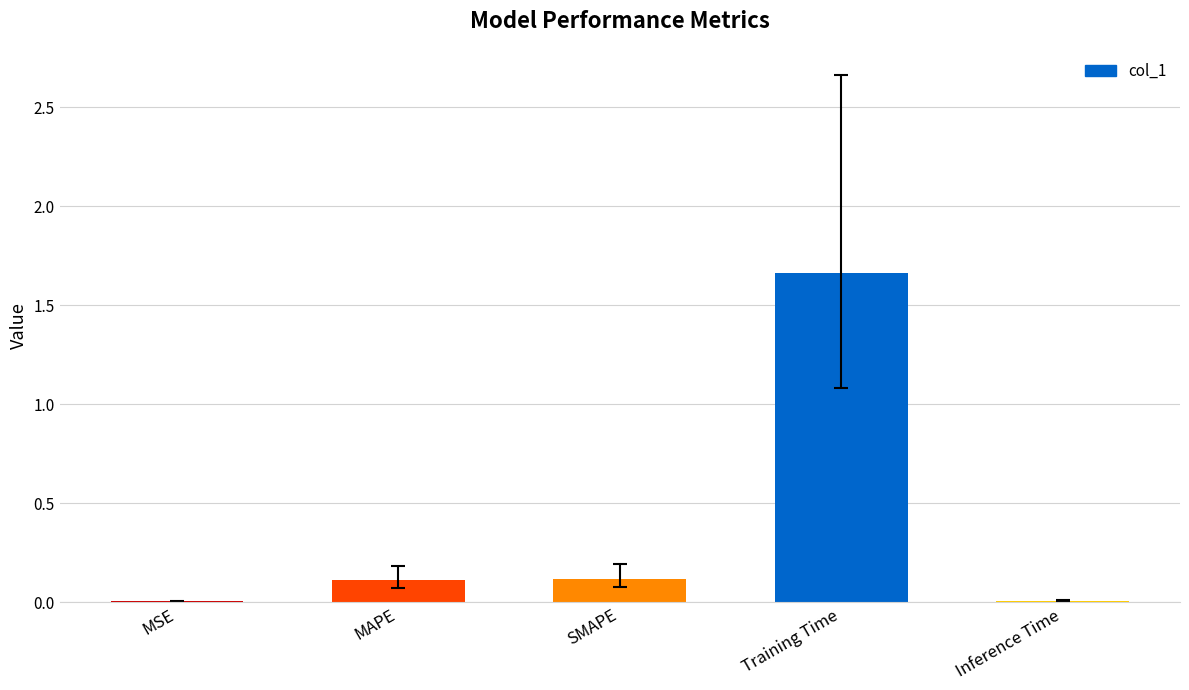

Which label corresponds to the largest value in the chart?

Training Time